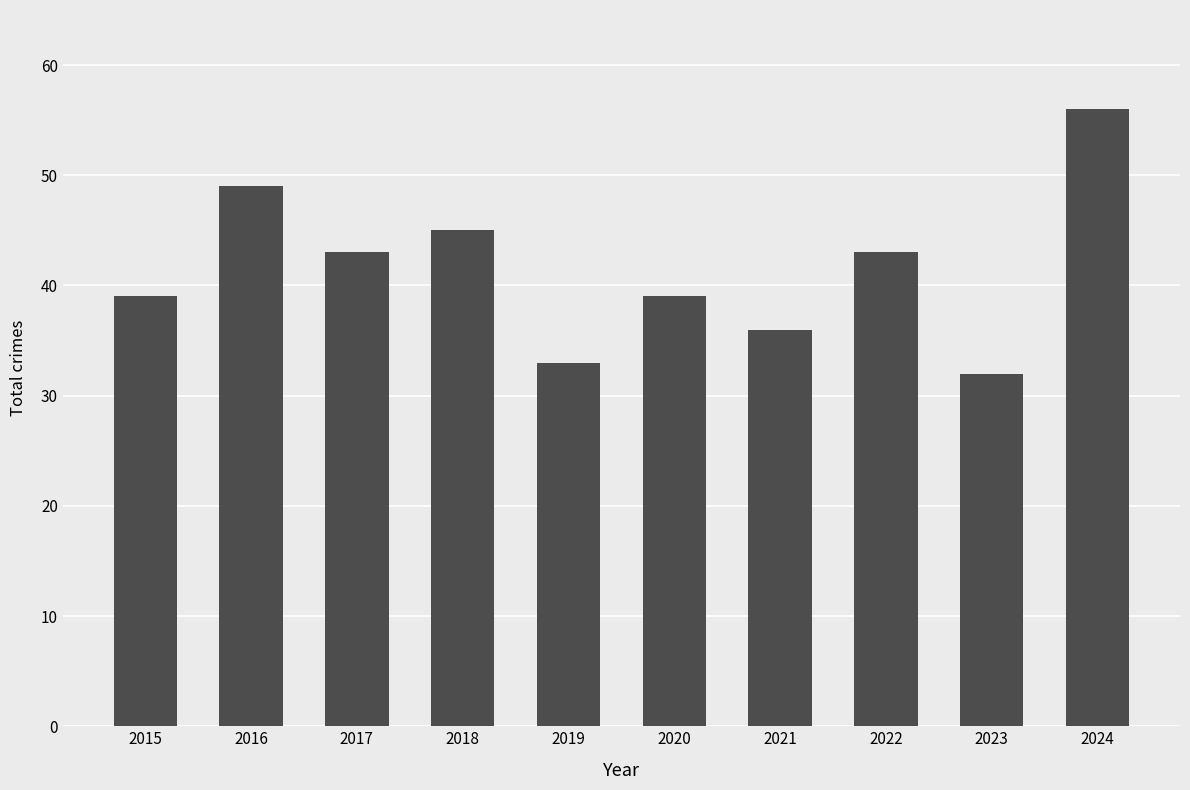

Is it true that the value at 2015 is 39?

True